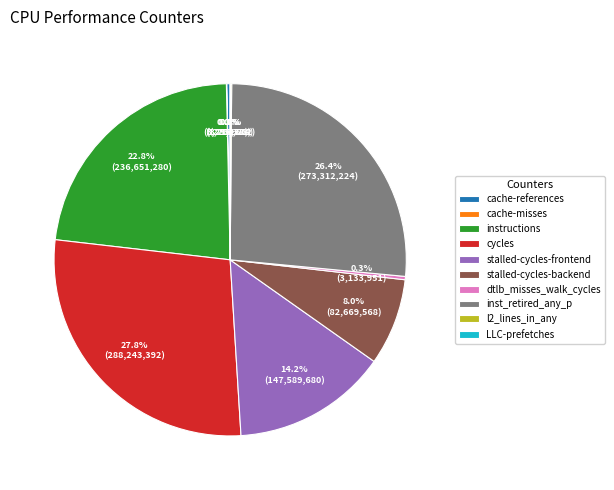

What is the ratio of the value at inst_retired_any_p to the value at stalled-cycles-frontend?

1.9